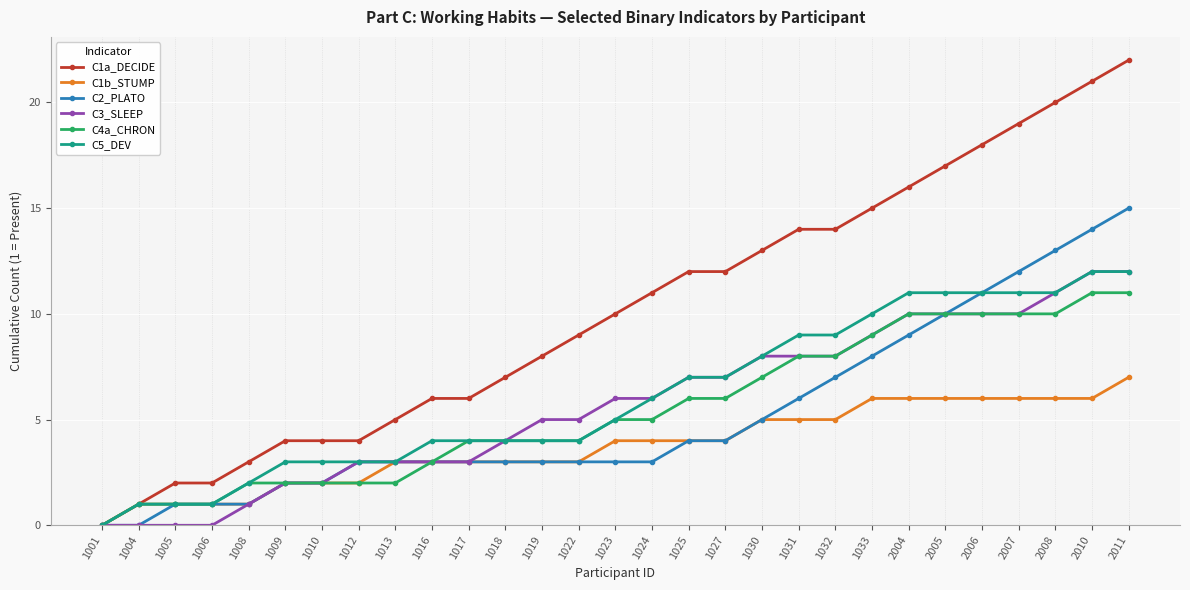

What are all the series names shown in the legend?

C1a_DECIDE, C1b_STUMP, C2_PLATO, C3_SLEEP, C4a_CHRON, C5_DEV